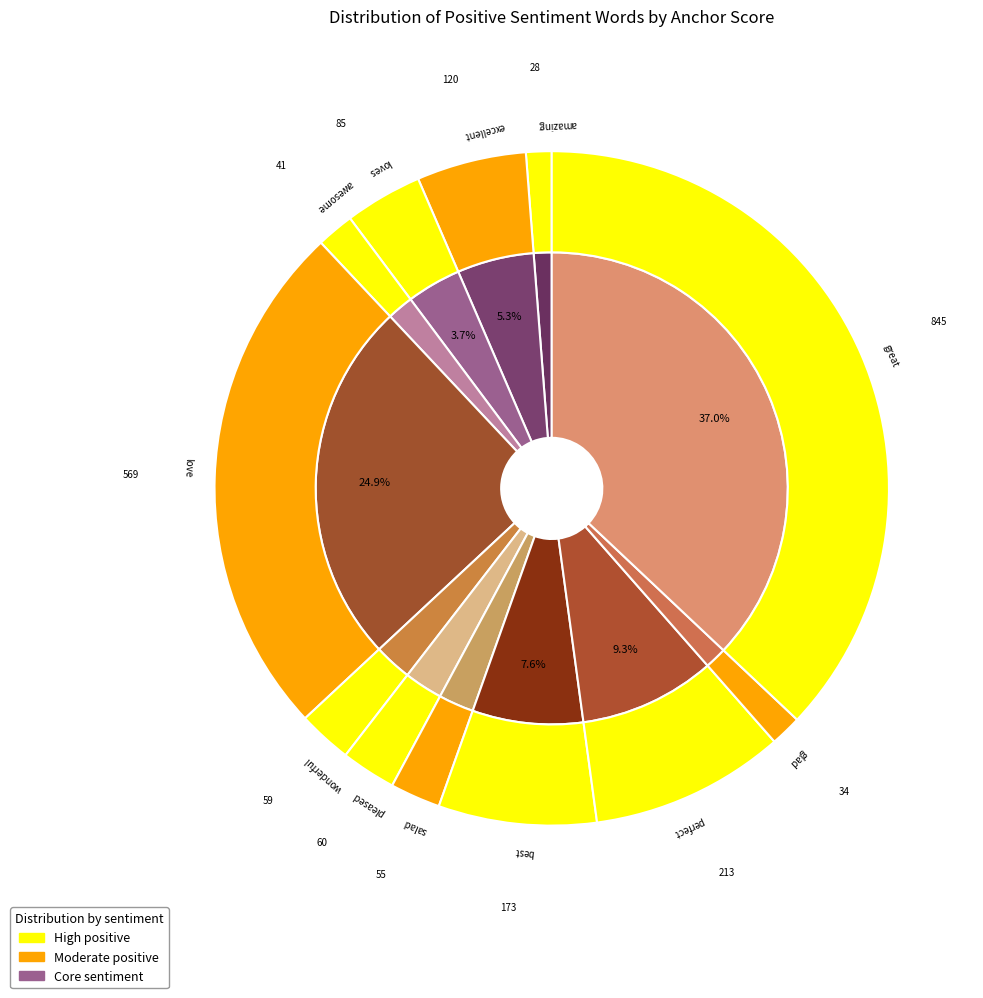

True or false: best accounts for 1% of the total.

False